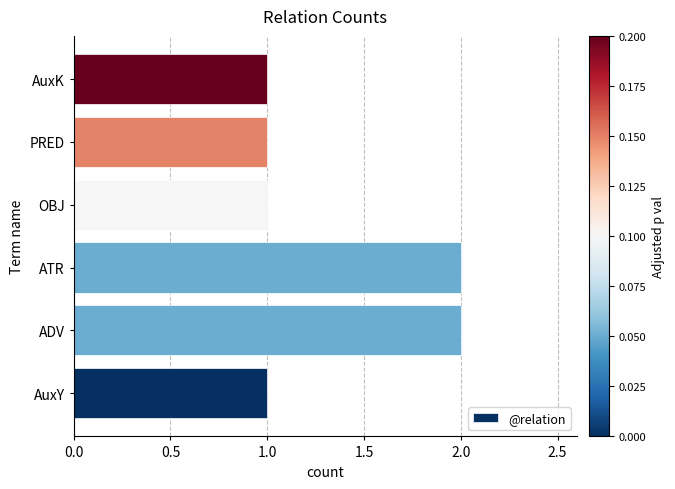

The chart shows a value of 3 at ADV. True or false?

False